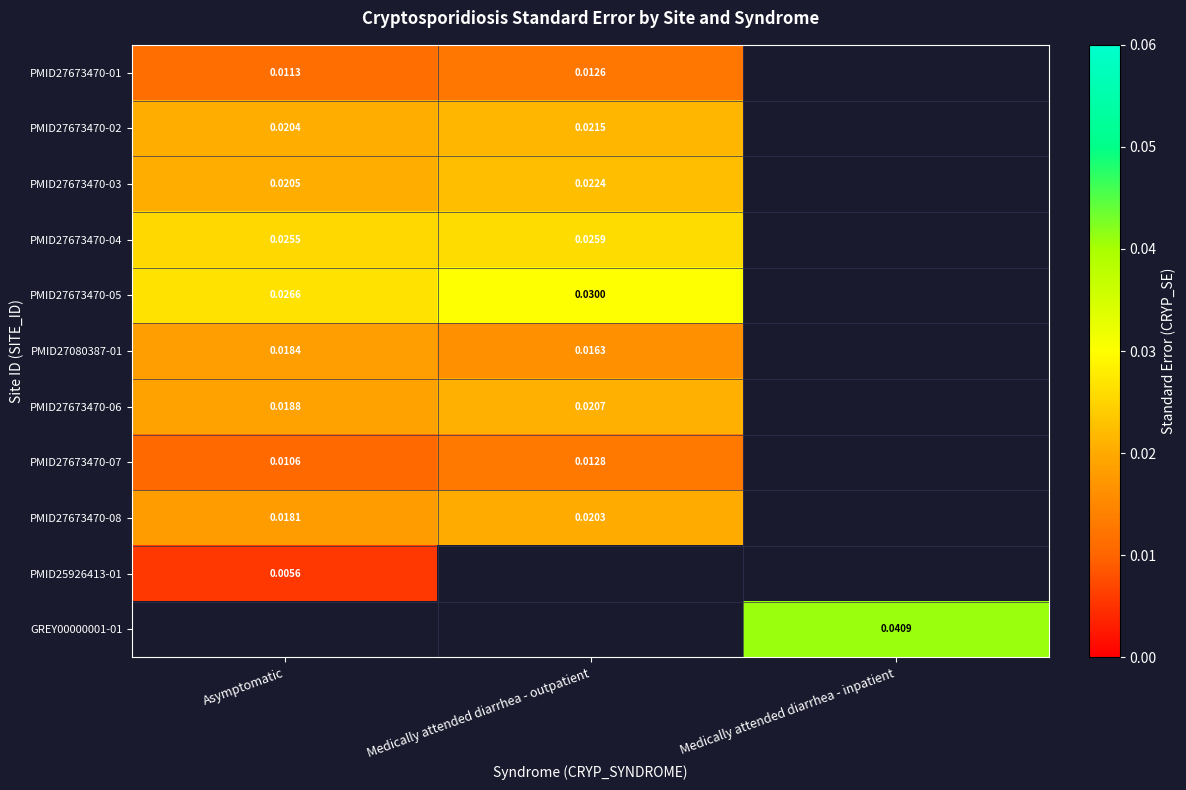

Is the value of PMID27673470-05 at Medically attended diarrhea - outpatient greater than the value of PMID27673470-06 at Medically attended diarrhea - outpatient?

Yes